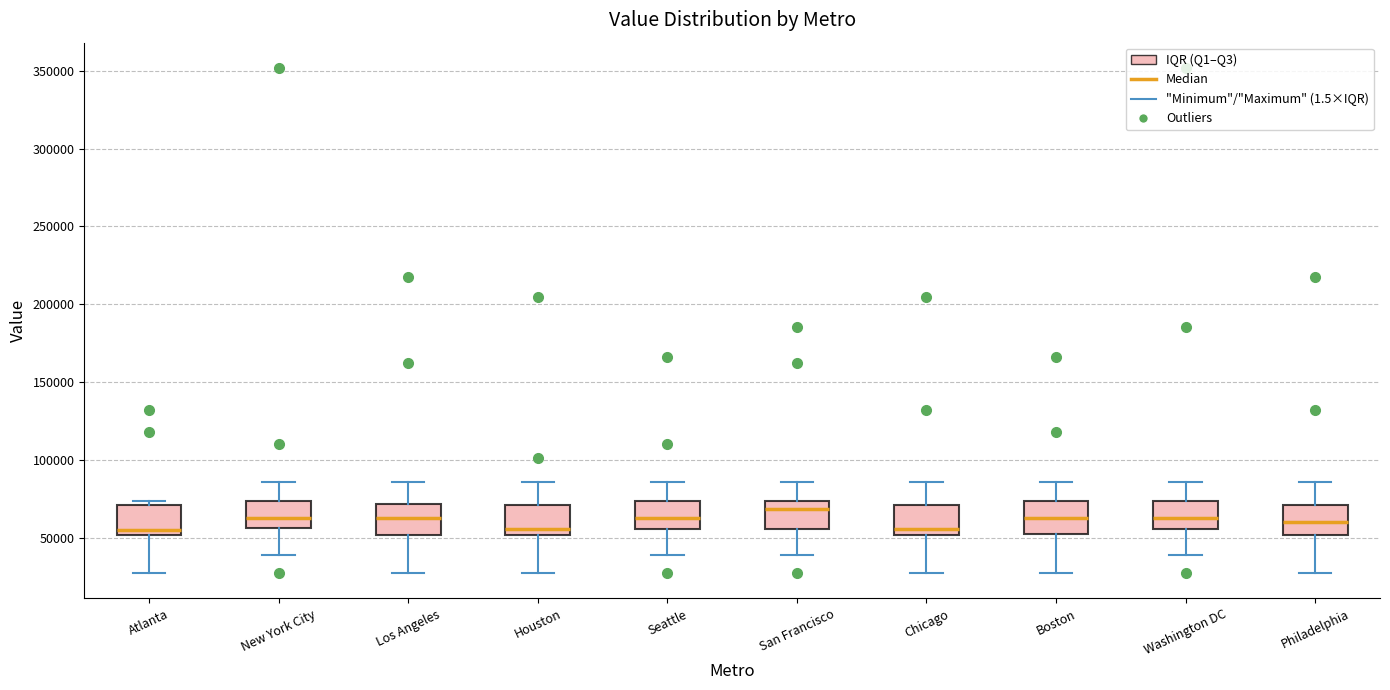

Which box has the highest median line?

San Francisco